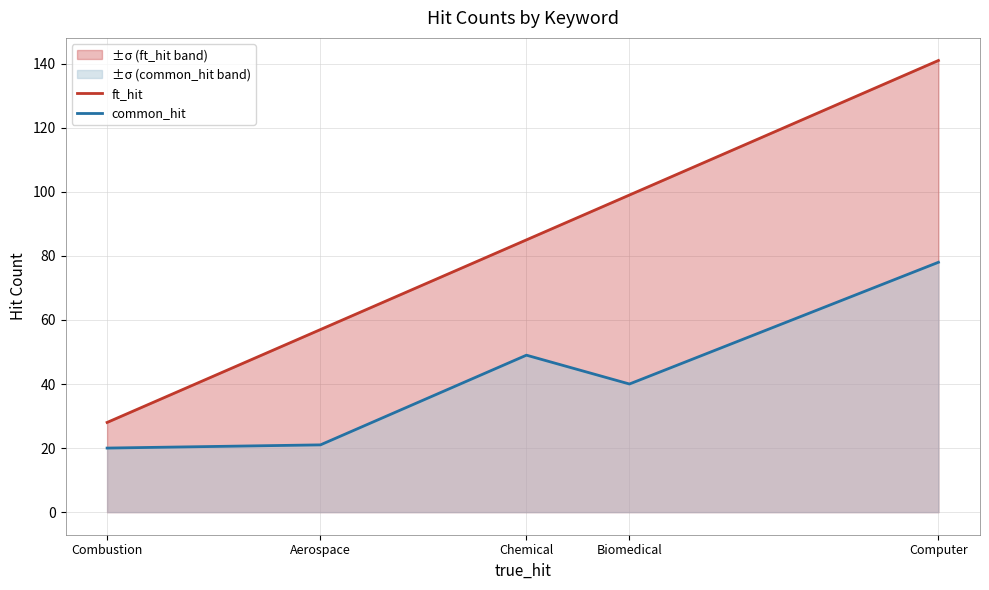

True or false: common_hit and ft_hit intersect in this chart.

False